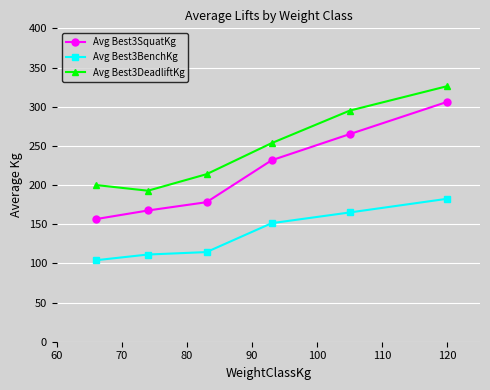

Which series has the largest range (max minus min)?

Avg Best3SquatKg